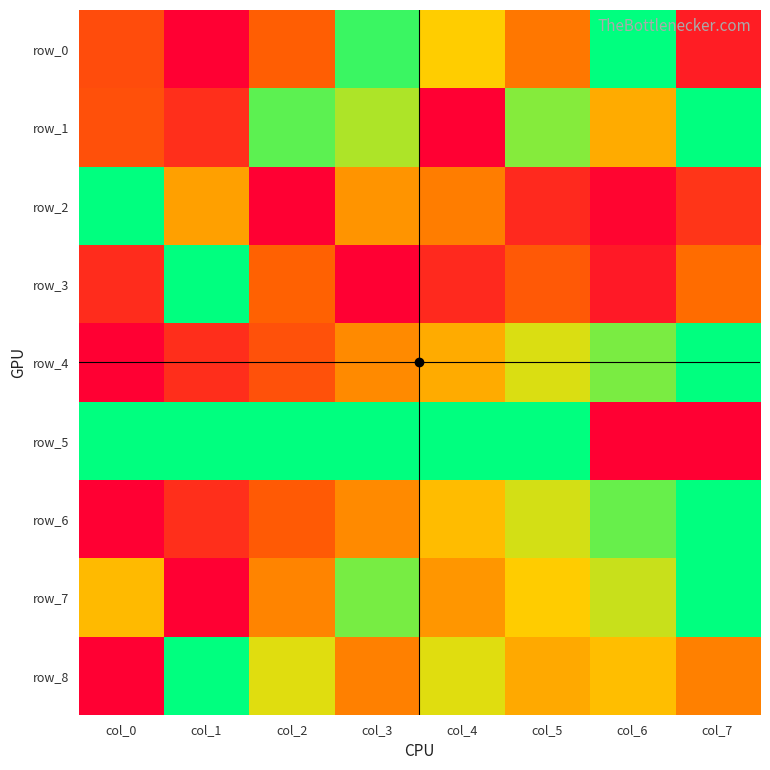

Which series has the largest range (max minus min)?

row_0